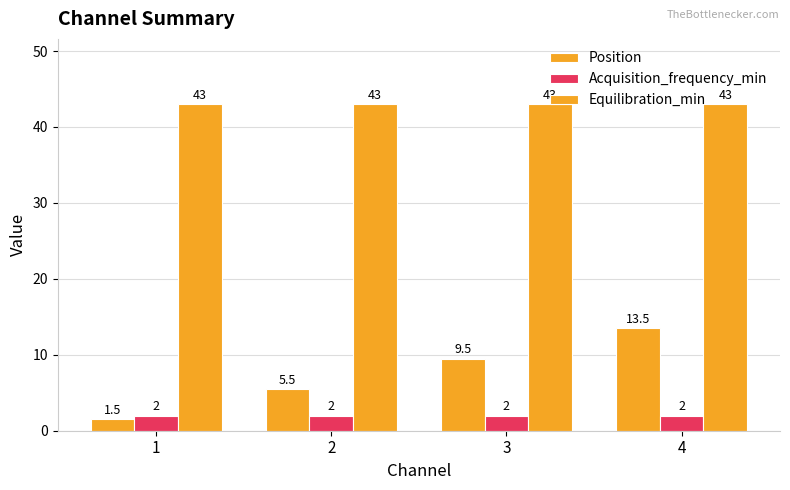

Does the chart contain any negative values?

No